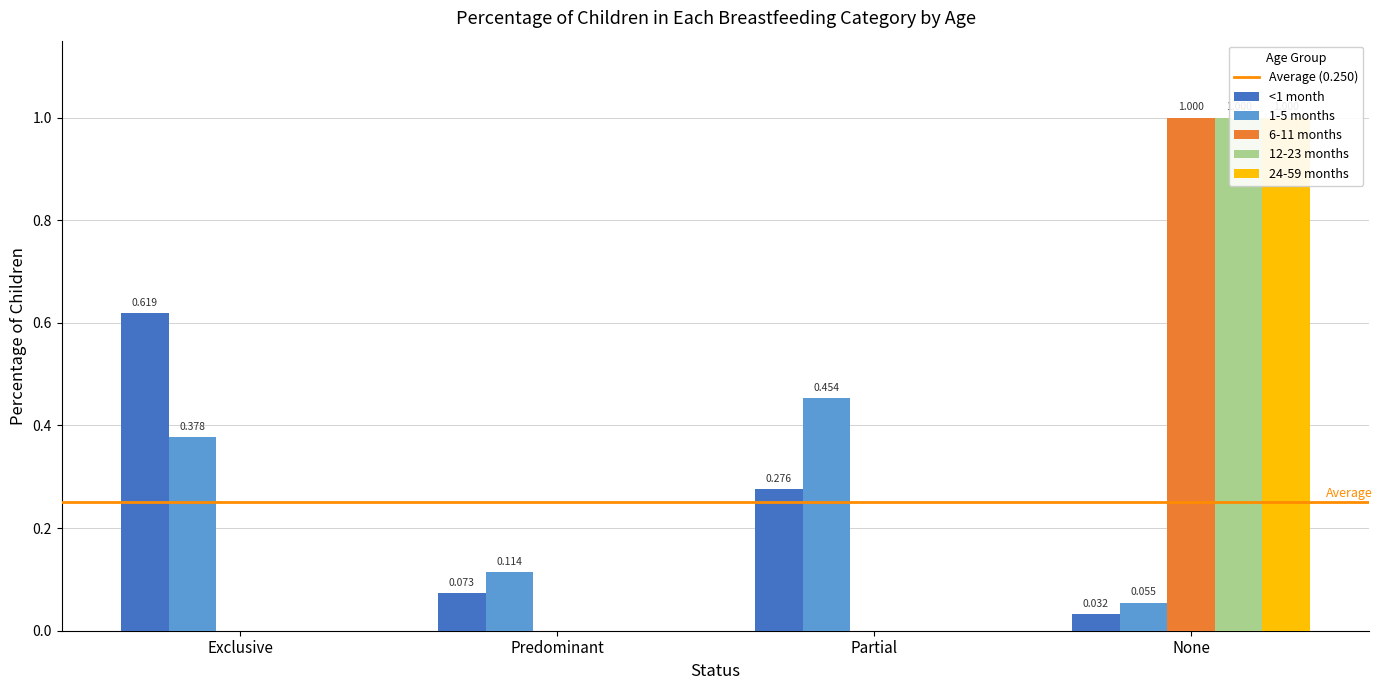

What is the difference between the maximum and second lowest values in the 12-23 months series?

1.0